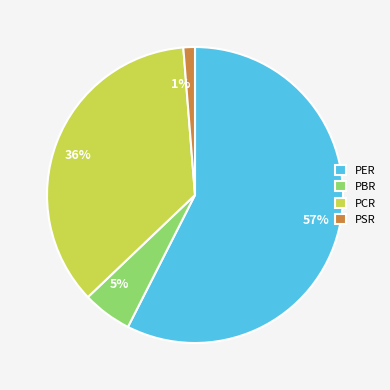

Is there a majority slice in this chart?

Yes